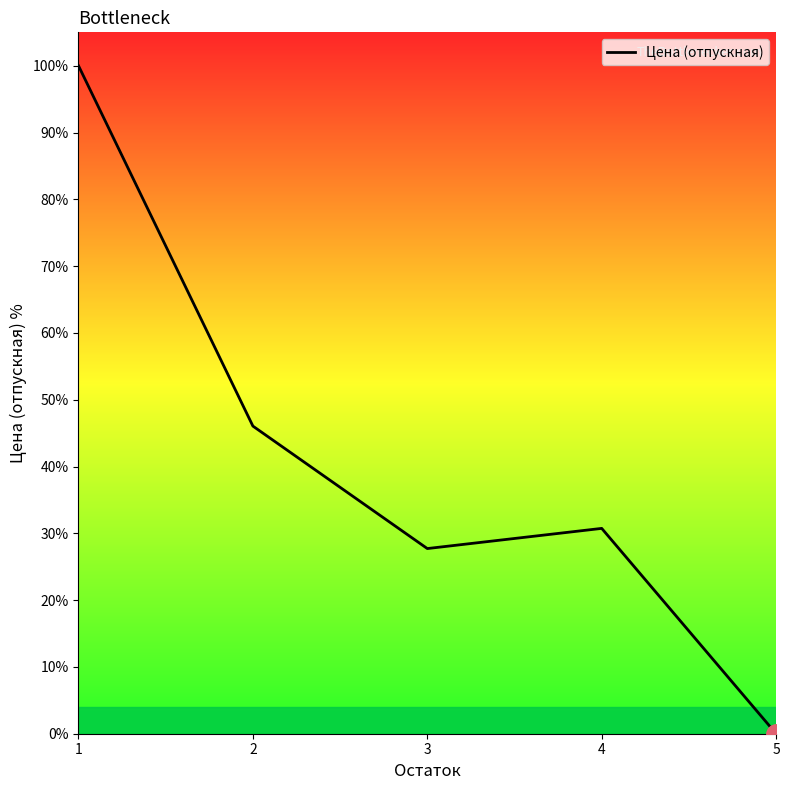

Reading left to right, list all the values displayed in this chart.

1=100.0	2=46.1	3=27.7	4=30.7	5=0.0